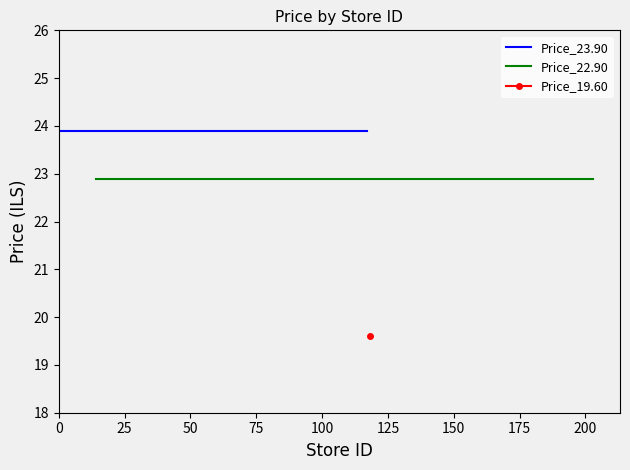

What is the value of the Price_19.60 point at the 7th from the left?

19.6